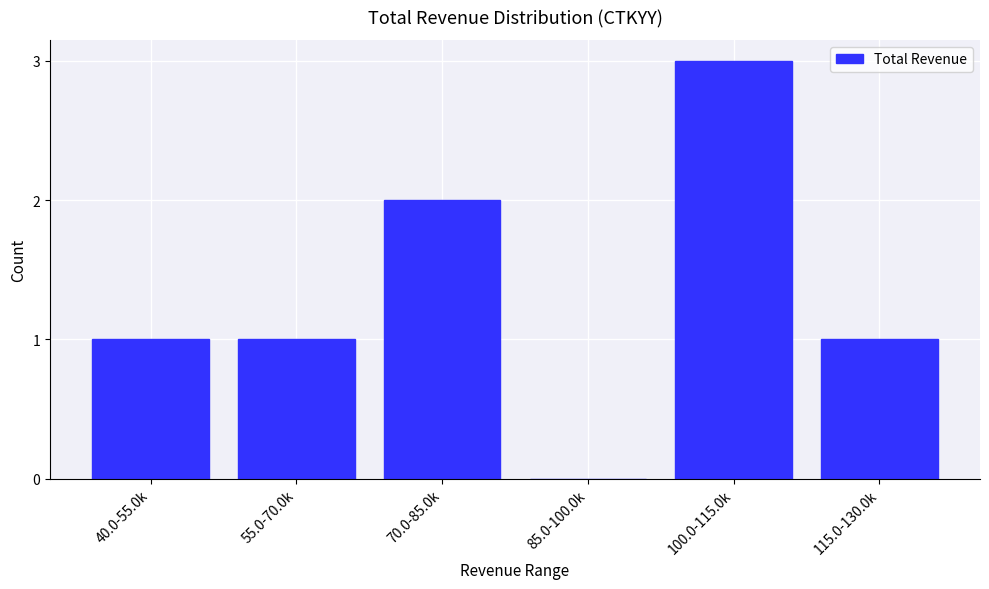

Reading right to left, extract all data points from this chart.

115.0-130.0k=1	100.0-115.0k=3	85.0-100.0k=0	70.0-85.0k=2	55.0-70.0k=1	40.0-55.0k=1